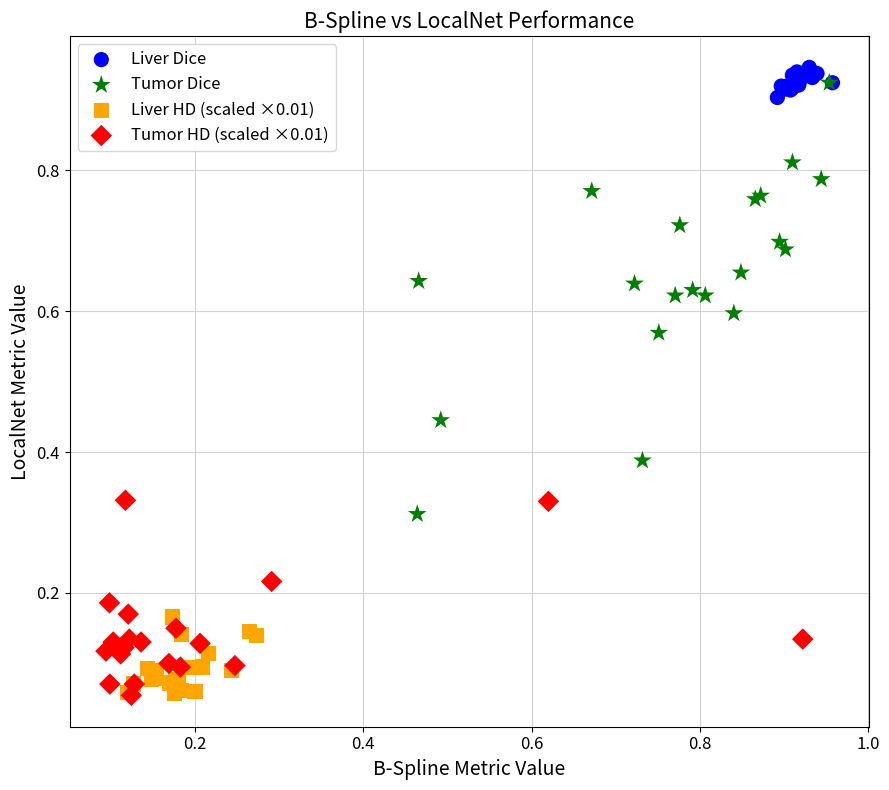

What are all the series names shown in the legend?

Liver Dice, Tumor Dice, Liver HD (scaled ×0.01), Tumor HD (scaled ×0.01)